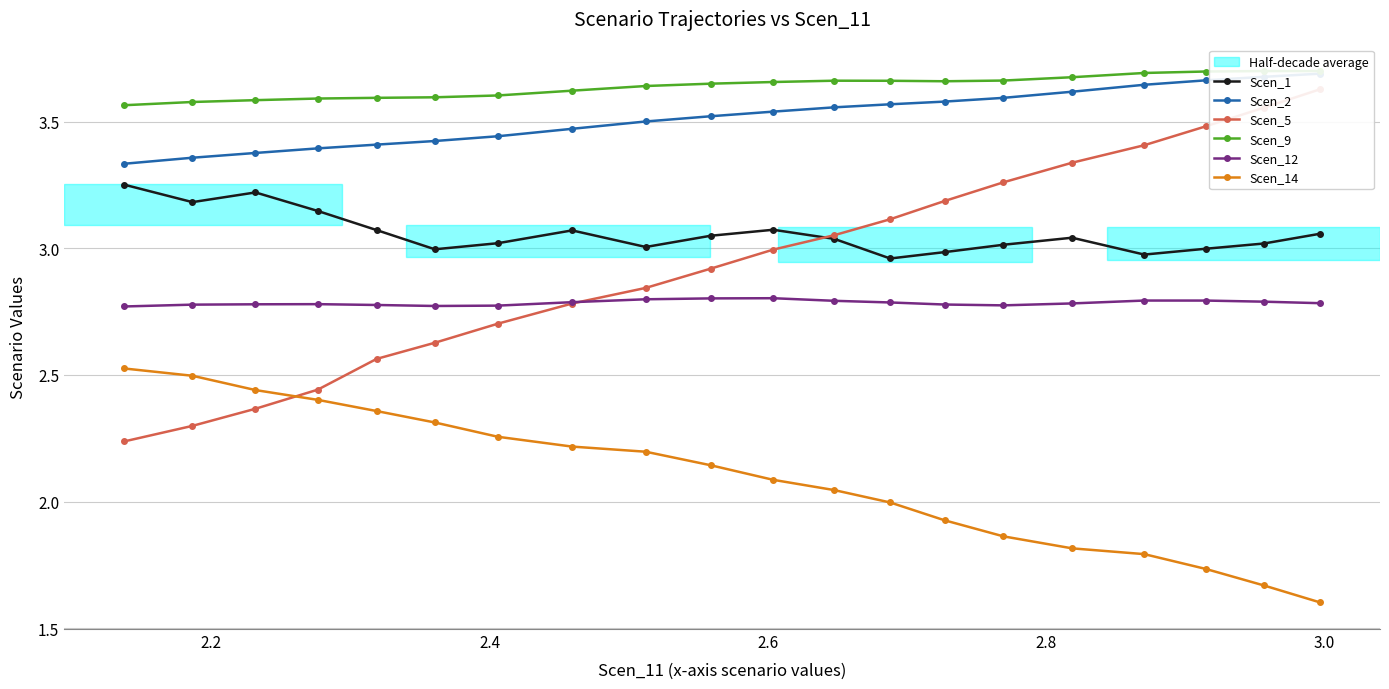

Rank the series by their maximum value, from lowest to highest.

Scen_14, Scen_12, Scen_1, Scen_5, Scen_2, Scen_9